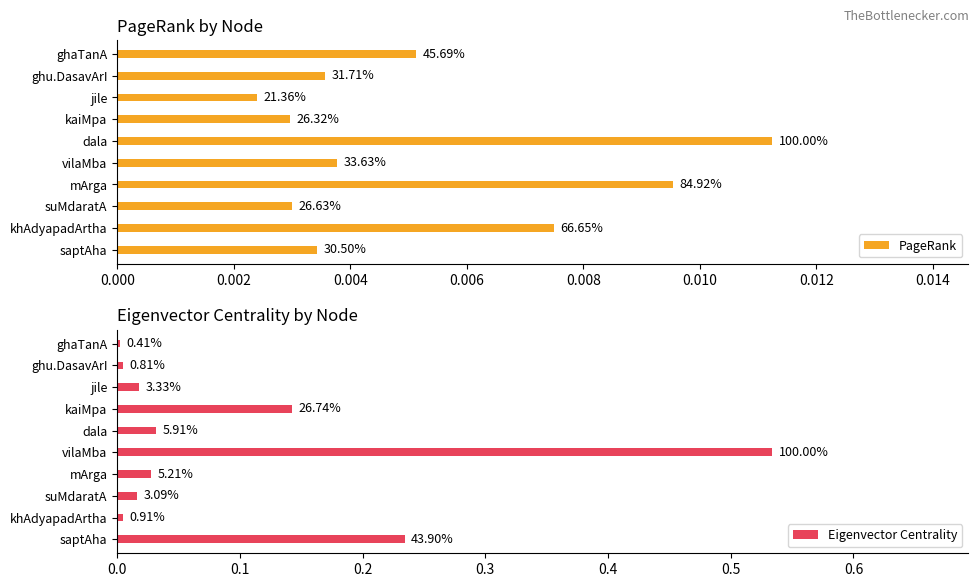

True or false: PageRank has a value of 0.0 at mArga.

True